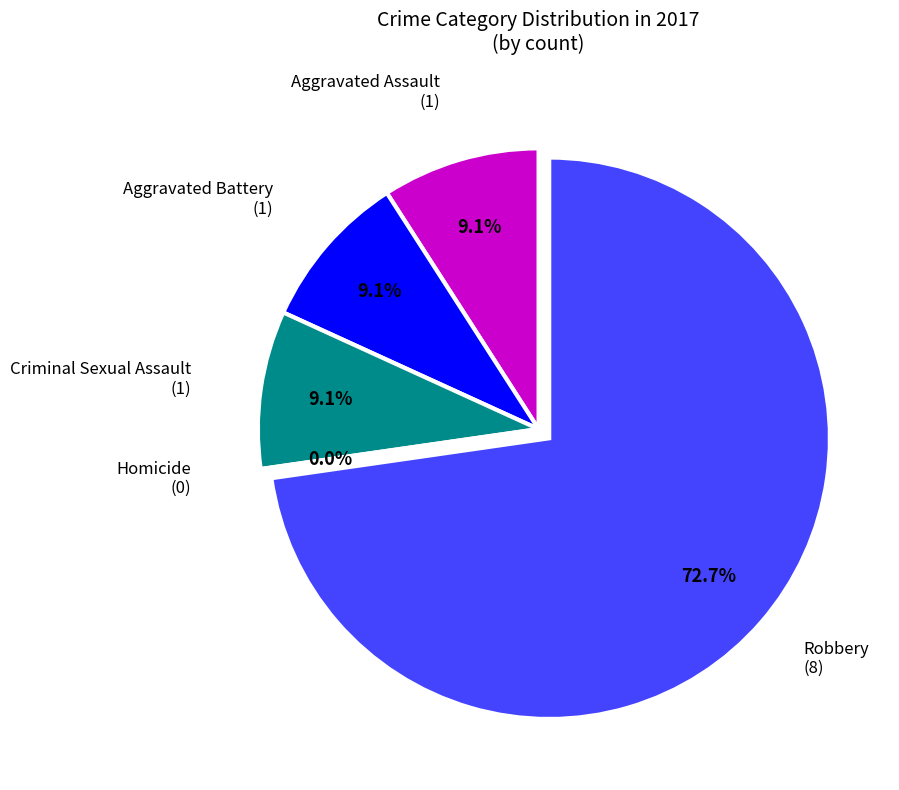

To the nearest percent, what is the combined percentage of Aggravated Assault and Robbery?

82%